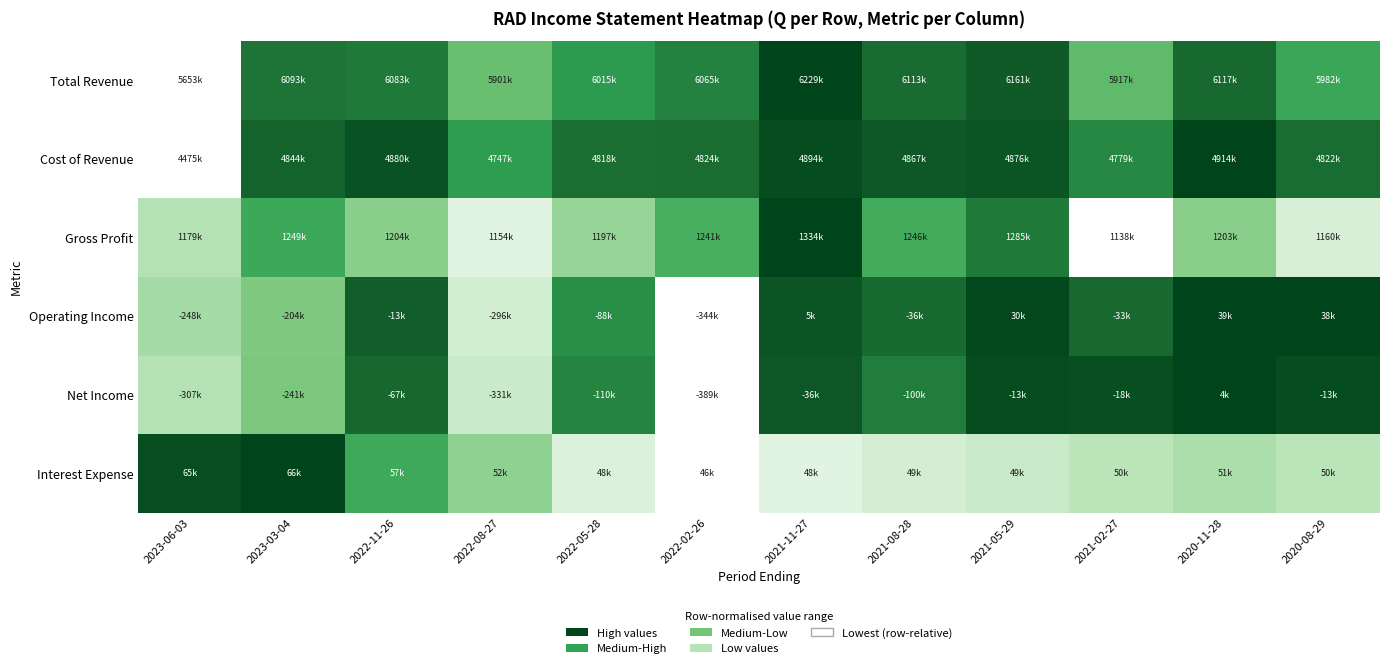

Which has a higher value, 2021-11-27 or 2020-08-29?

2021-11-27